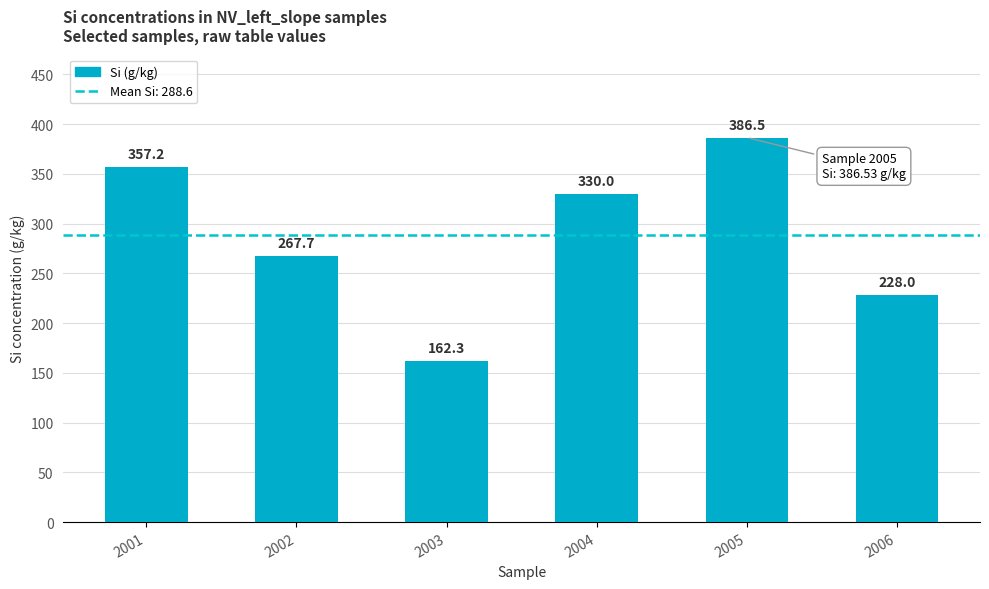

Rank the categories by value from lowest to highest.

2003, 2006, 2002, 2004, 2001, 2005